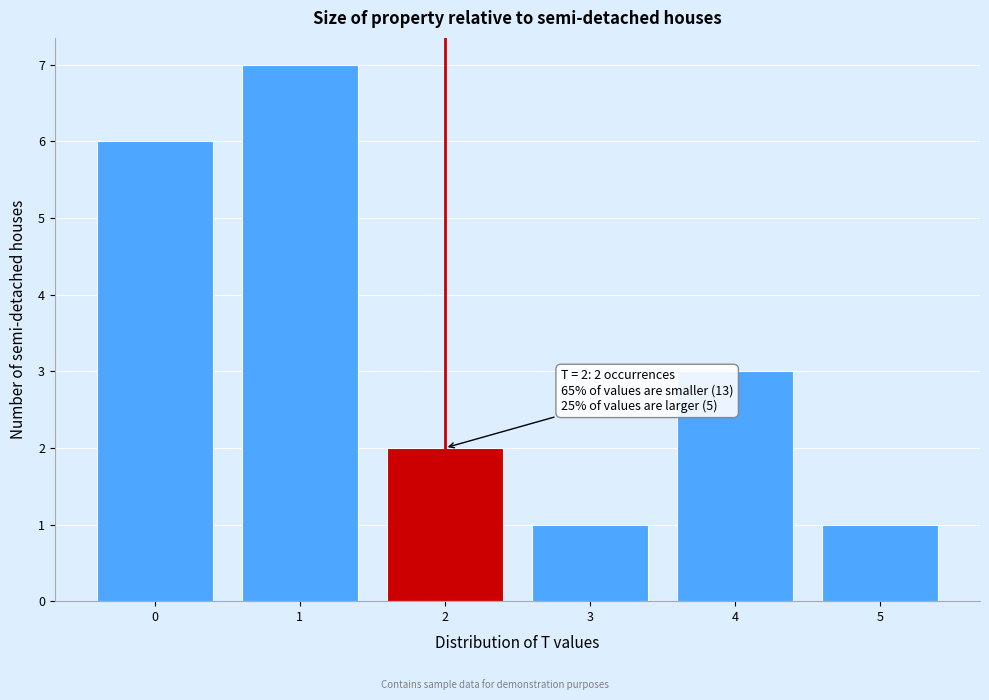

Over which range of the x-axis is the bar tallest?

0.5 to 1.5